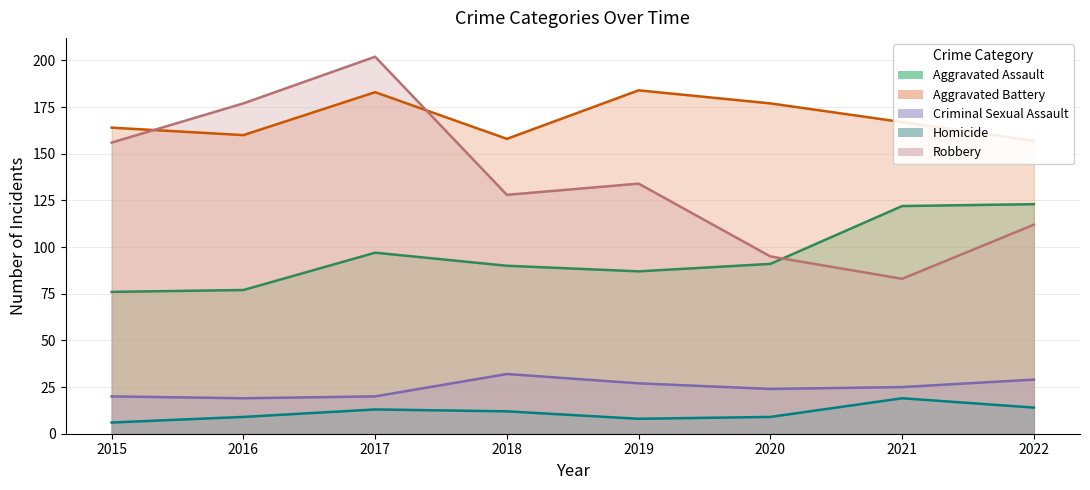

How many interior local peaks does the Aggravated Battery series have?

2